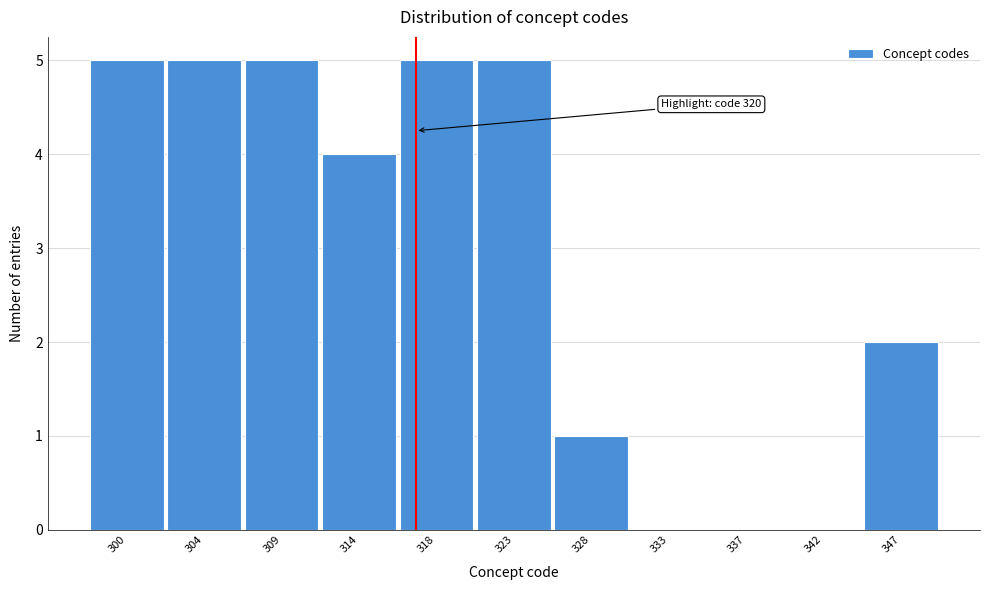

Reading left to right, extract all data points from this chart.

300=5	304=5	309=5	314=4	318=5	323=5	328=1	333=0	337=0	342=0	347=2